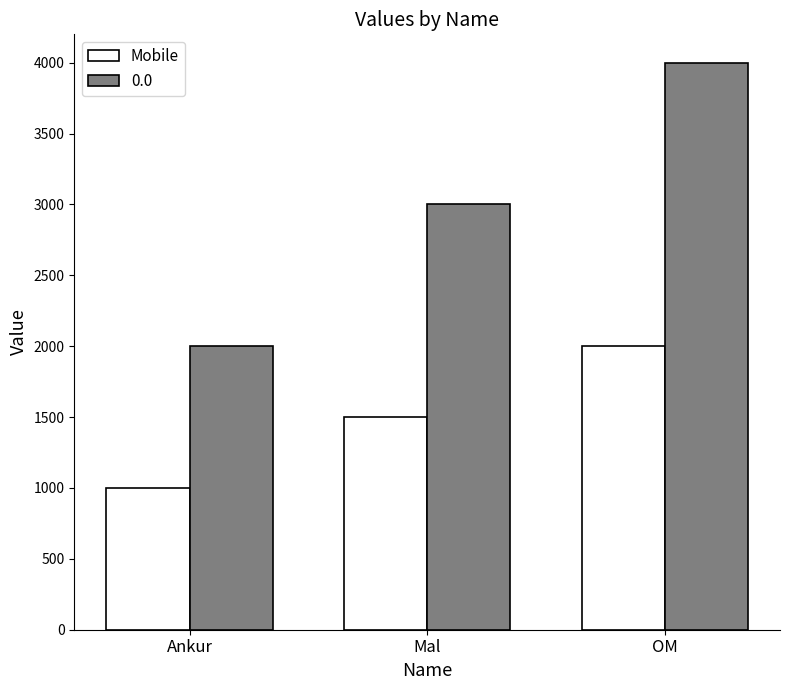

At which category does the chart reach its peak across all series?

OM